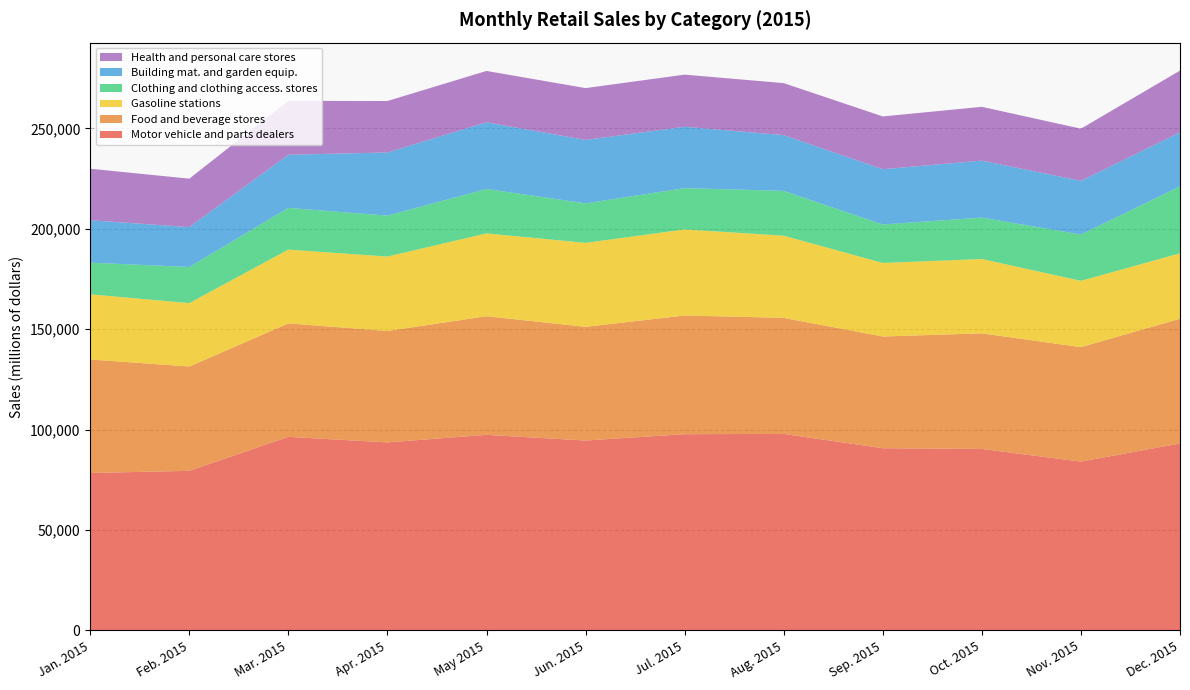

Reading left to right, extract all data points from this chart.

Motor vehicle and parts dealers: 78427	79512	96419	93672	97424	94600	97756	97898	90772	90400	84094	93138
Food and beverage stores: 56540	51943	56508	55480	59074	56625	59103	57785	55633	57575	57008	62107
Gasoline stations: 32445	31583	36772	37070	41253	41820	42875	40935	36631	37020	33023	32600
Clothing and clothing access. stores: 15764	17980	20752	20389	22145	19667	20564	22314	19151	20637	23090	33345
Building mat. and garden equip.: 21126	19882	26479	31450	33203	31600	30562	27779	27549	28374	26731	26876
Health and personal care stores: 25663	24106	26845	25625	25572	25802	25968	25885	26271	26791	25953	30763